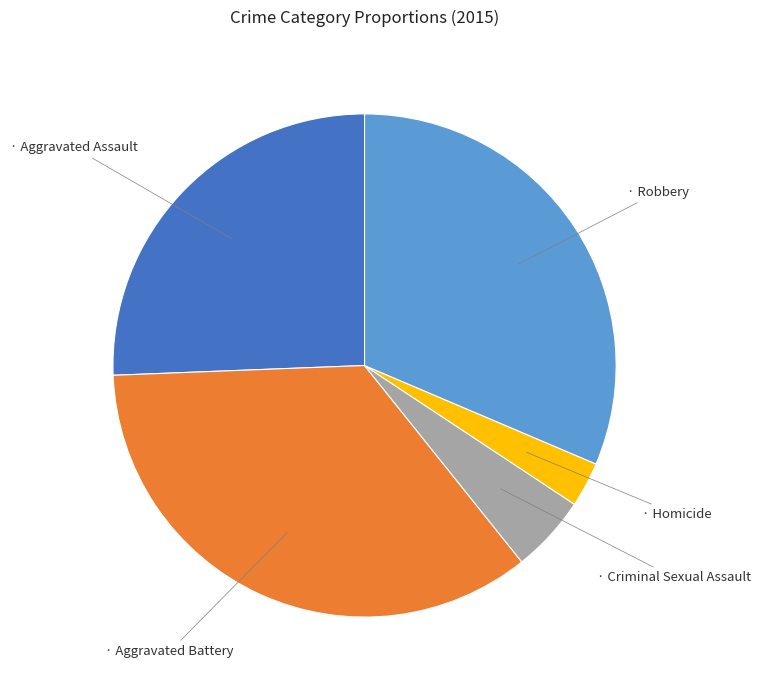

Is there a majority slice in this chart?

No